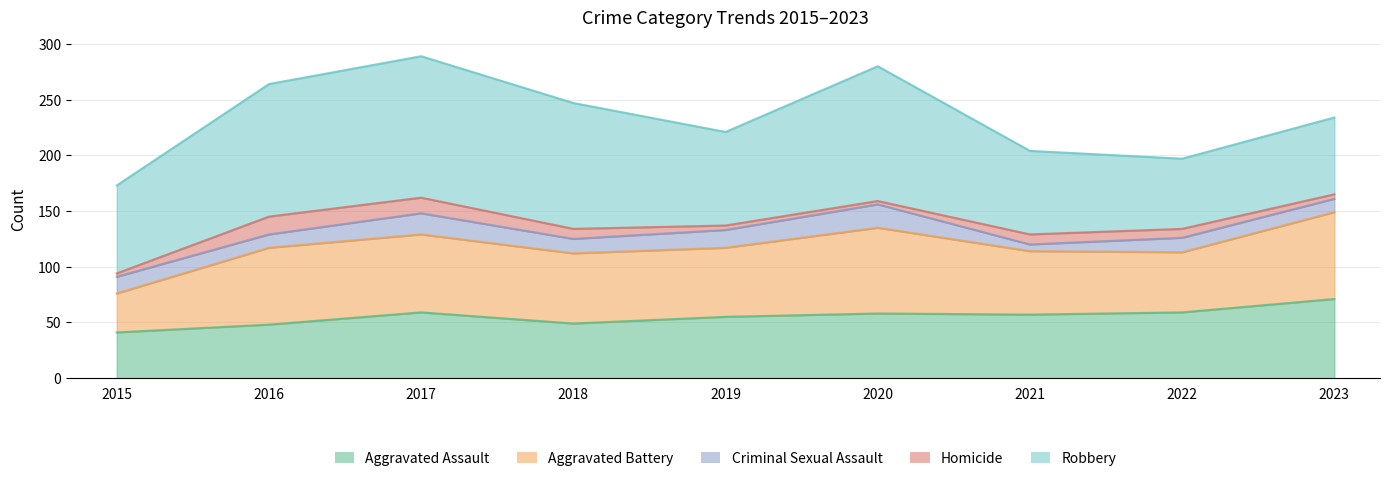

How many values in the Homicide series exceed 8?

4